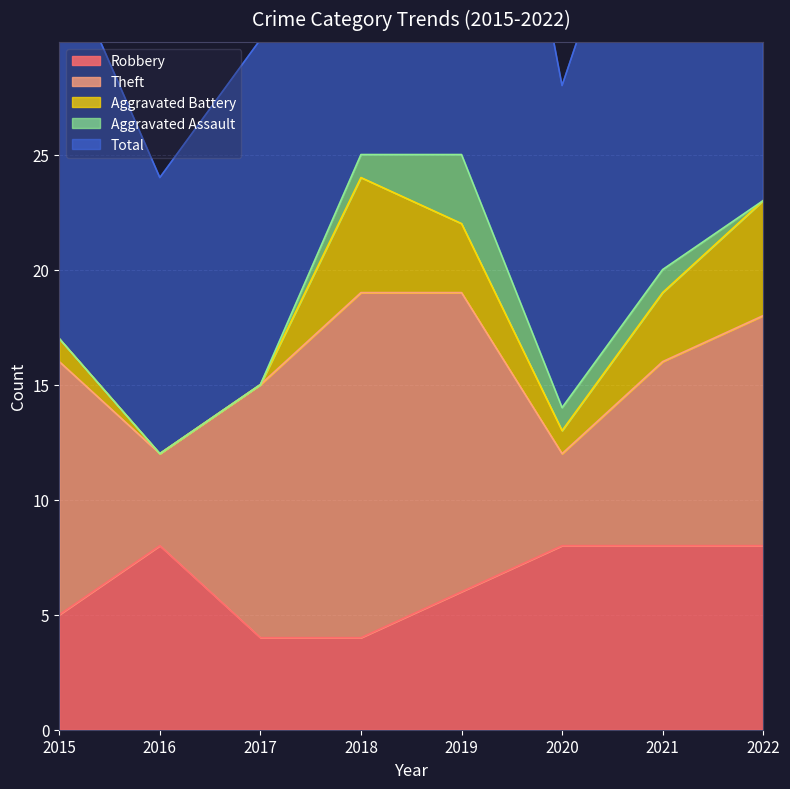

What is the lowest value of the Robbery series?

4